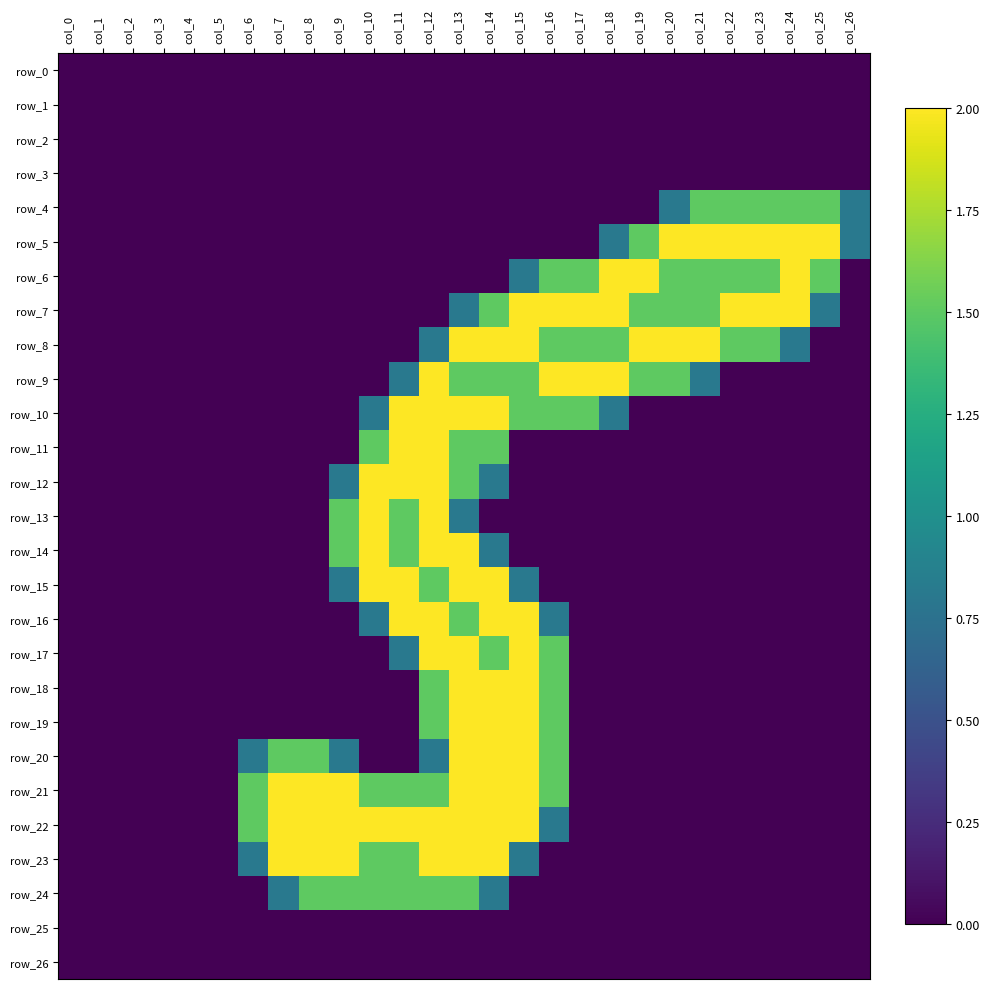

How many categories are shown in the chart?

27